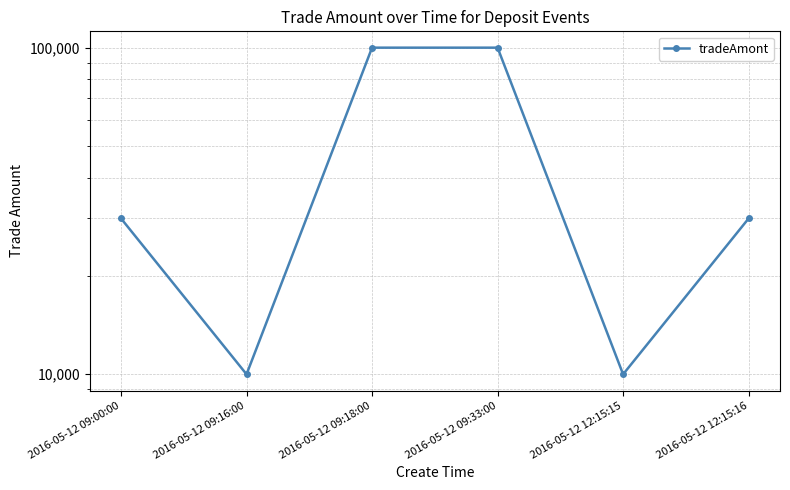

What is the value of the 3rd point from the left?

100000